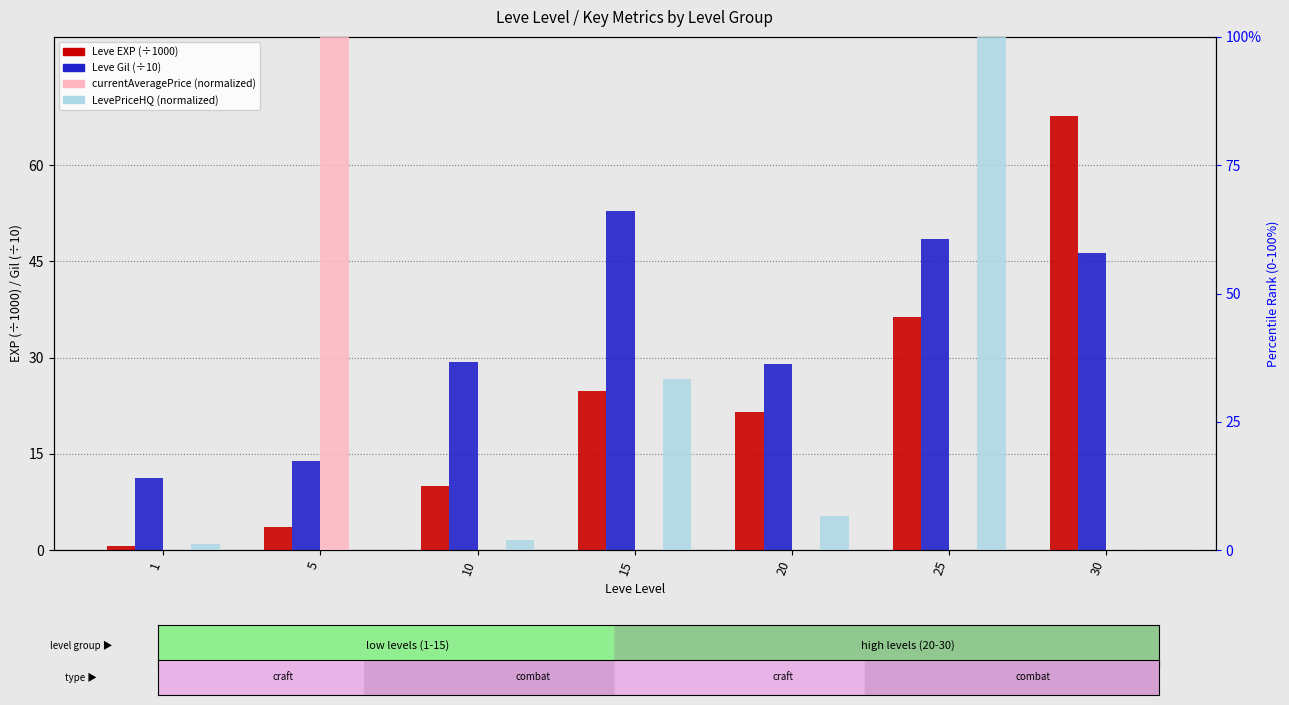

What are all the series names shown in the legend?

Leve EXP, Leve Gil, currentAveragePrice, LevePriceHQ